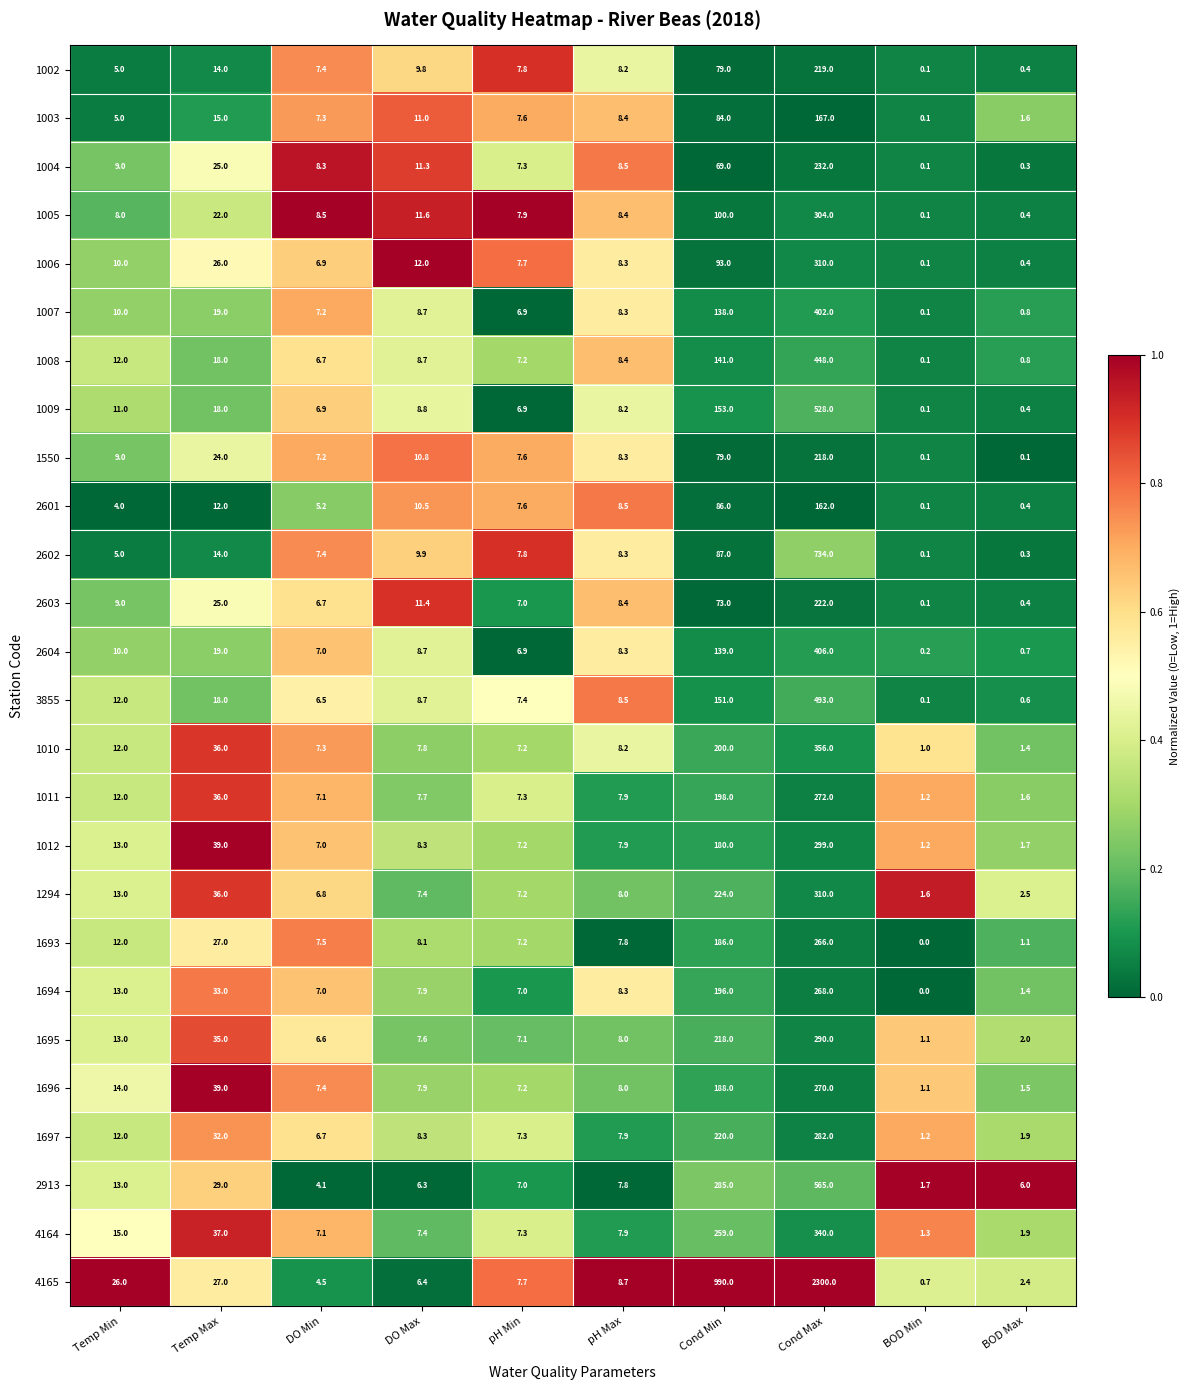

What is the average value of the 2601 series?

29.6